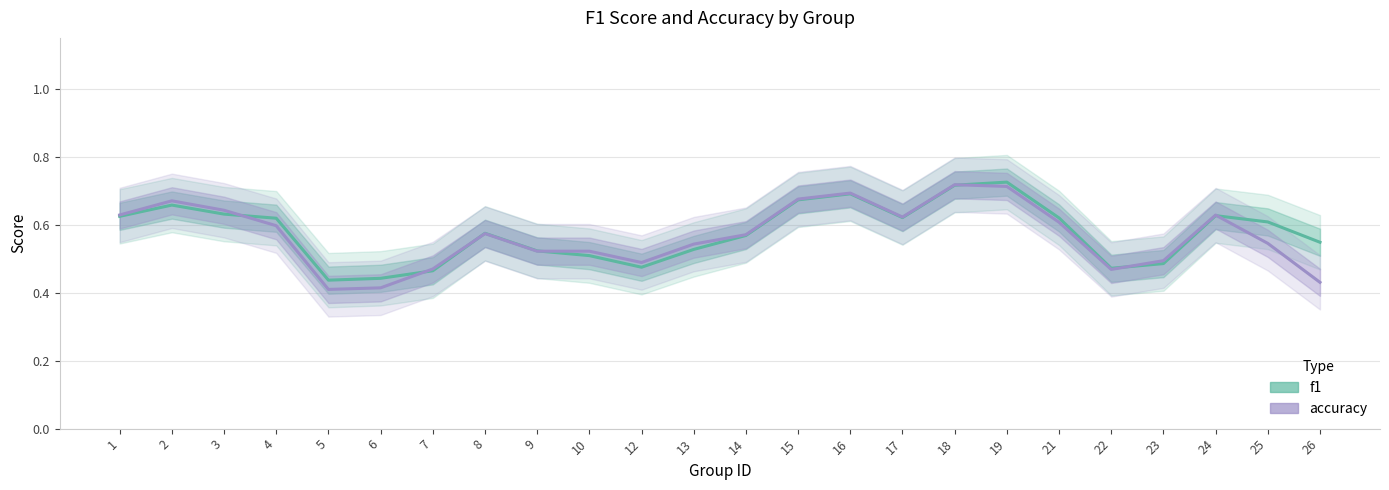

What are all the series names shown in the legend?

f1, accuracy